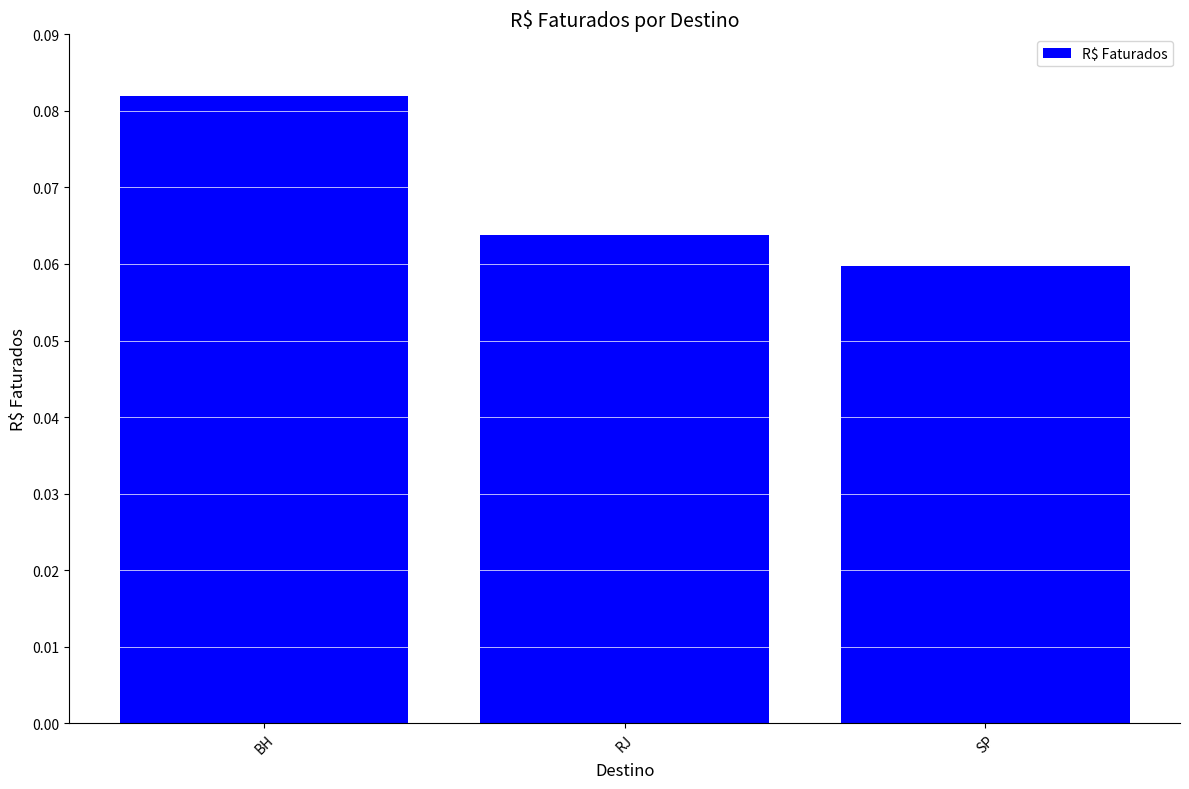

At which label is the value closest to 0?

SP